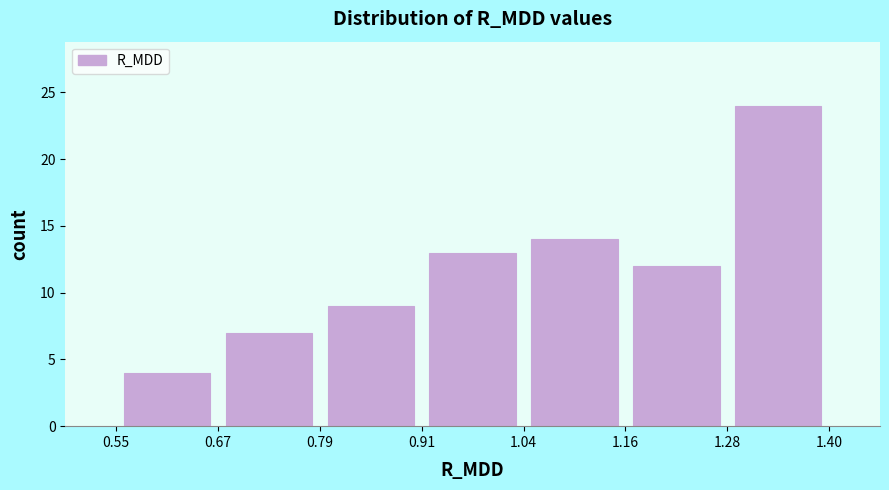

Reading left to right, transcribe this chart: for each bar, give the range it covers on the x-axis and its height. The values are not printed on the chart, so give them approximately, as read against the axis.

0.55 to 0.67: 4
0.67 to 0.79: 7
0.79 to 0.91: 9
0.91 to 1.04: 13
1.04 to 1.16: 14
1.16 to 1.28: 12
1.28 to 1.40: 24